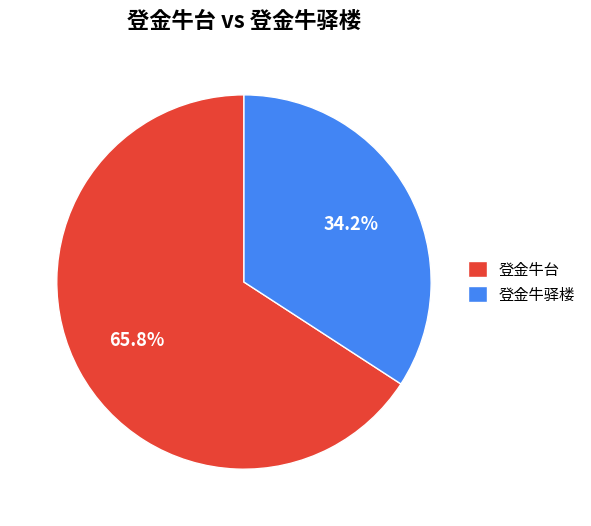

How many segments does this pie chart have?

2